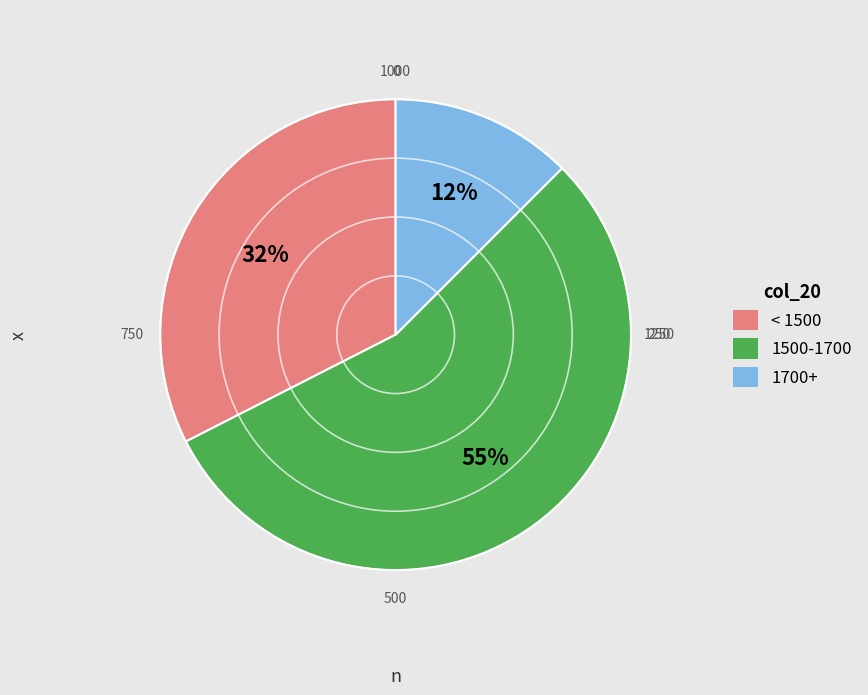

How many segments does this pie chart have?

3